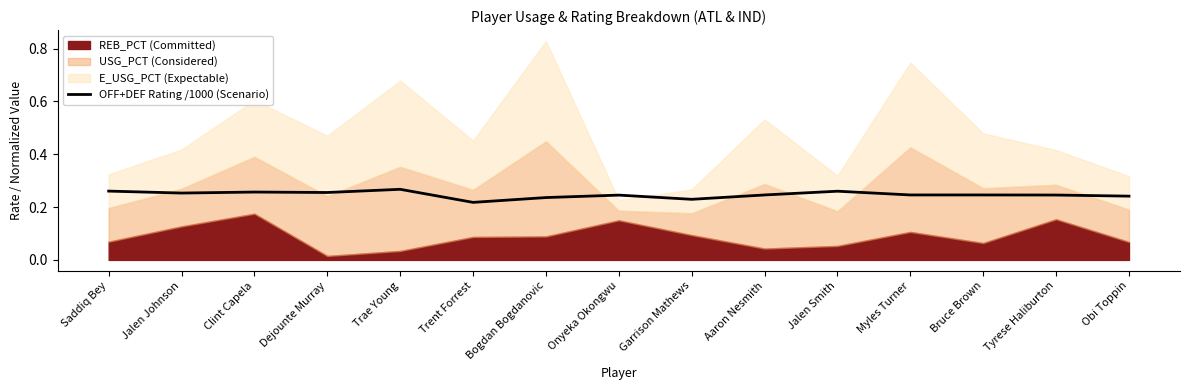

Is it true that the value at Trae Young is 0.3?

True